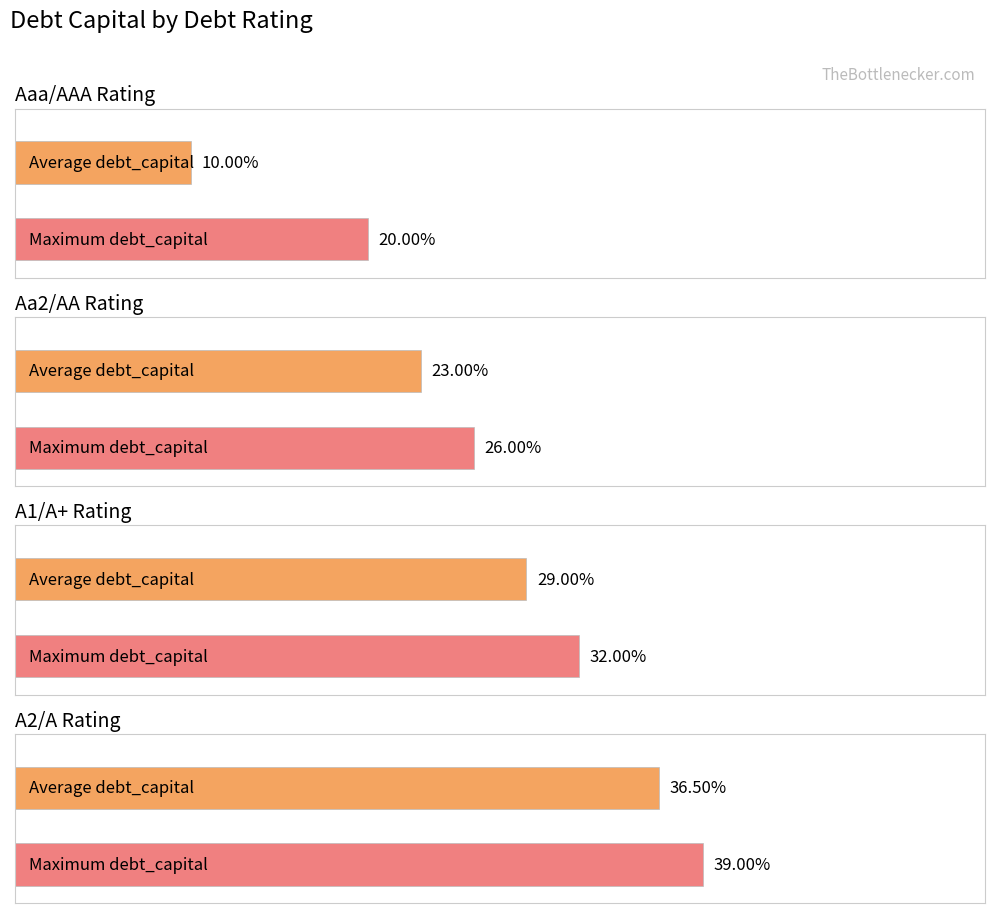

Which has a higher value, A1/A+ or Aaa/AAA?

A1/A+